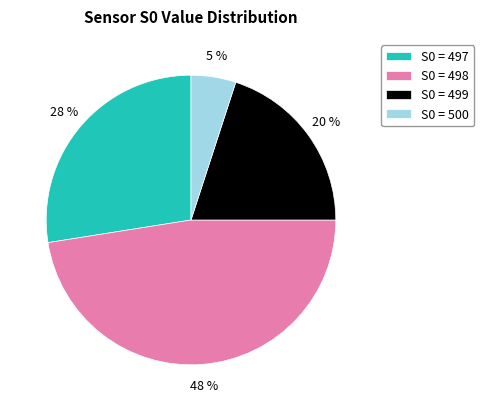

To the nearest percent, what is the average slice percentage?

25%